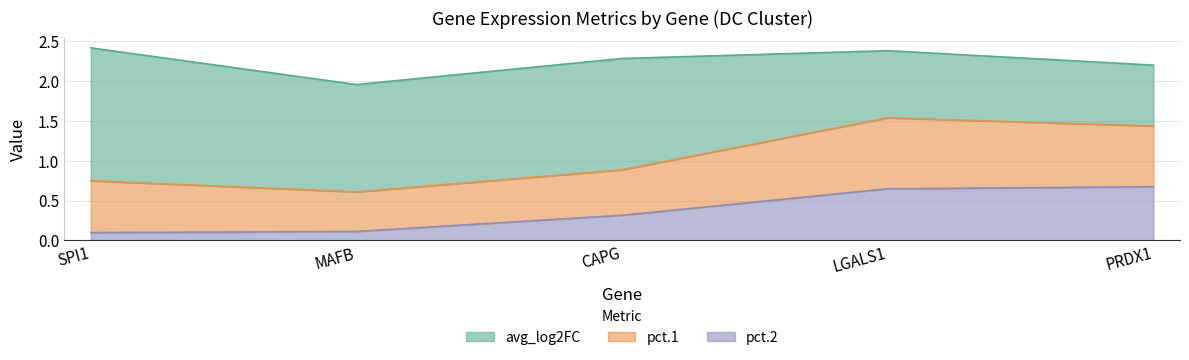

What is the sum of all avg_log2FC values?

6.0